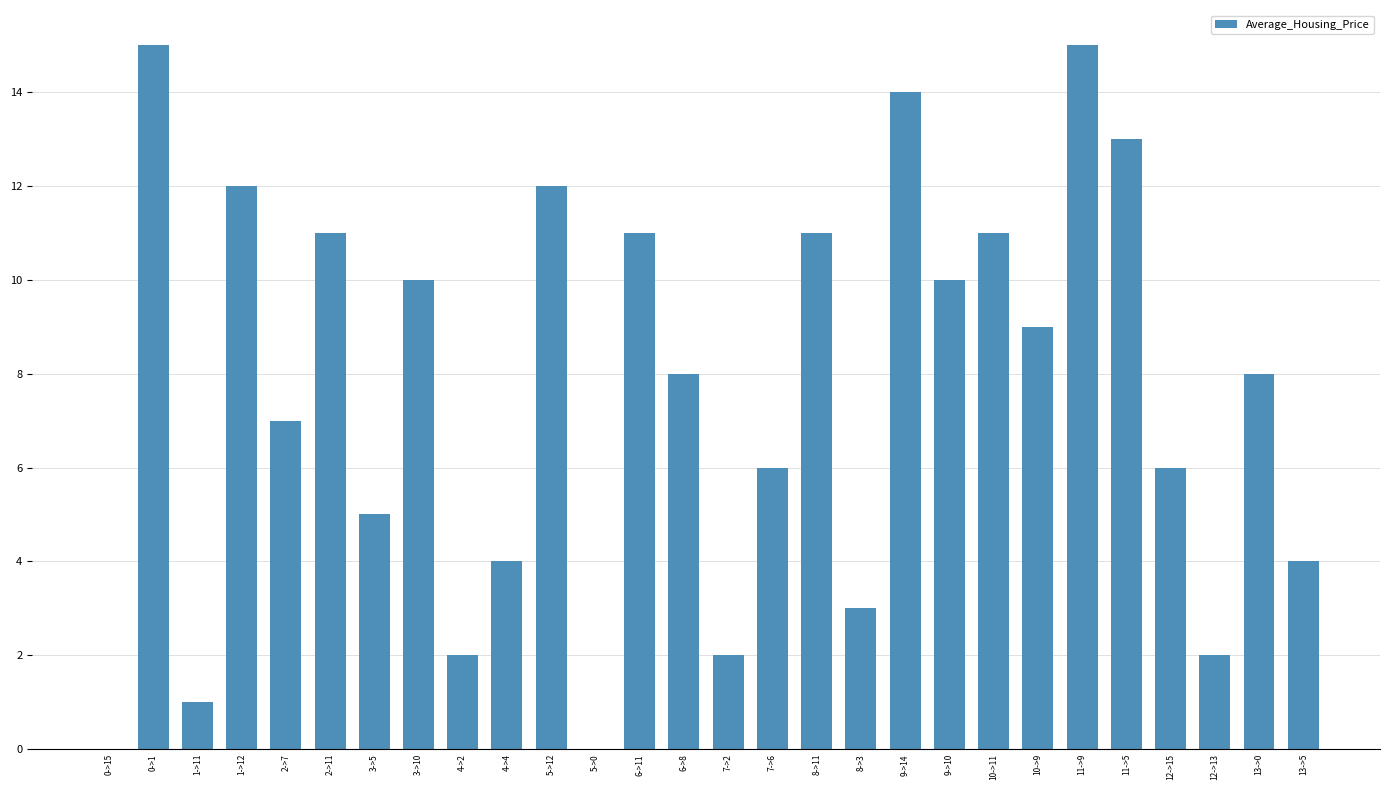

Does the chart contain stacked bars?

No